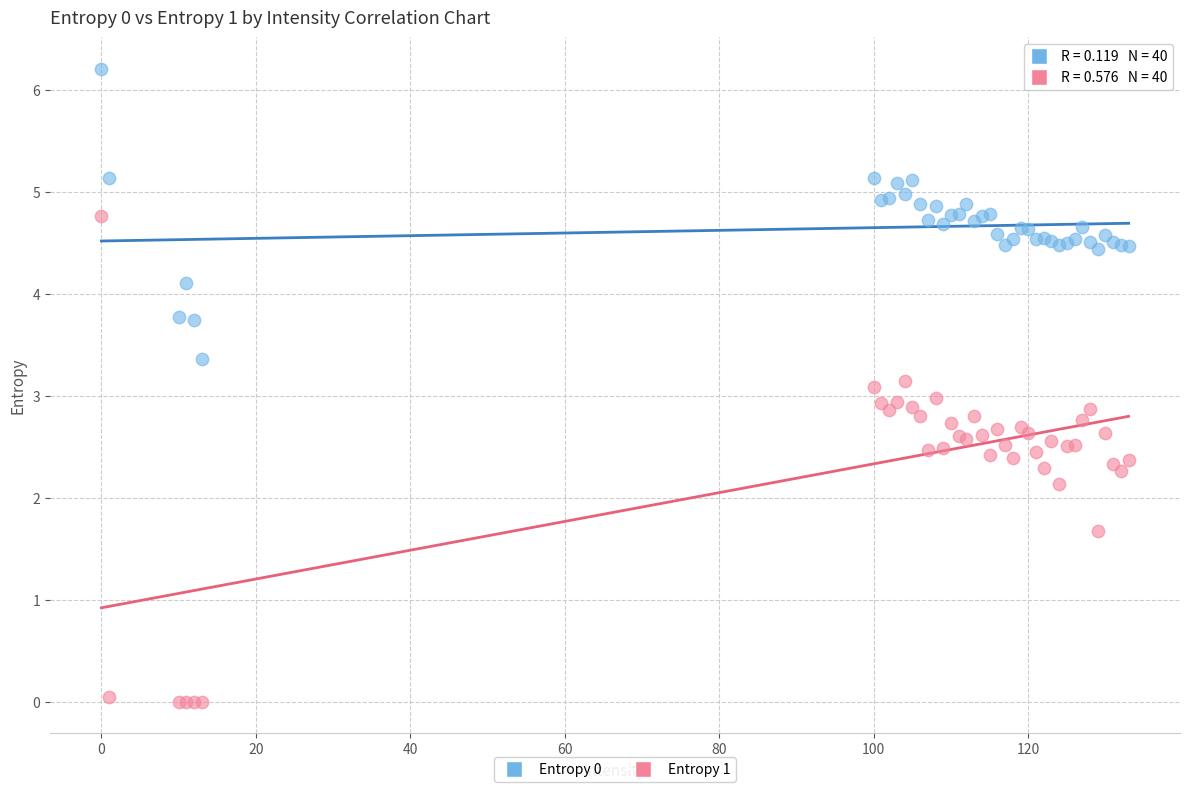

In the Entropy 1 series, what Y value is closest to 2?

2.1